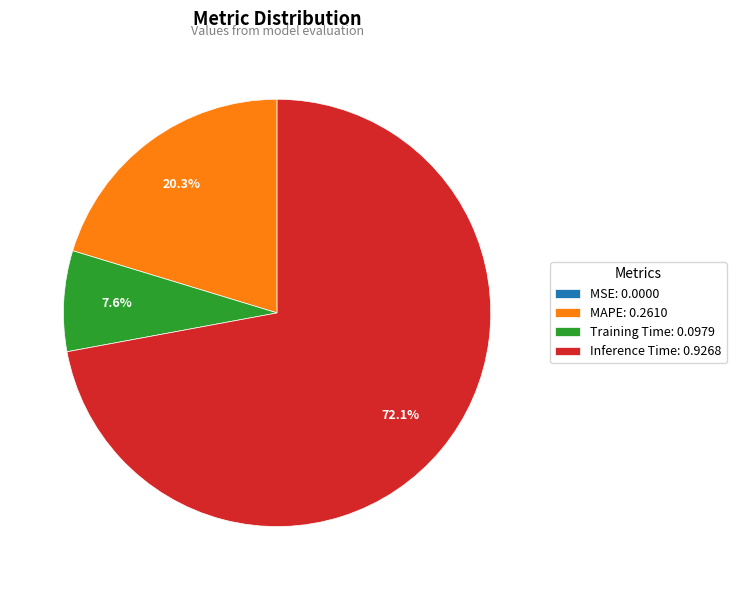

Combined, what portion of the pie is MAPE: 0.2610 and Training Time: 0.0979?

27.9%